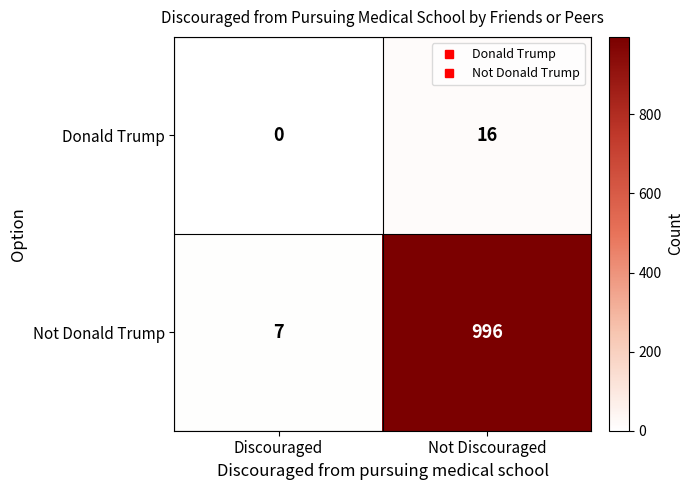

Reading left to right, extract all data points from this chart.

Donald Trump: 0	16
Not Donald Trump: 7	996